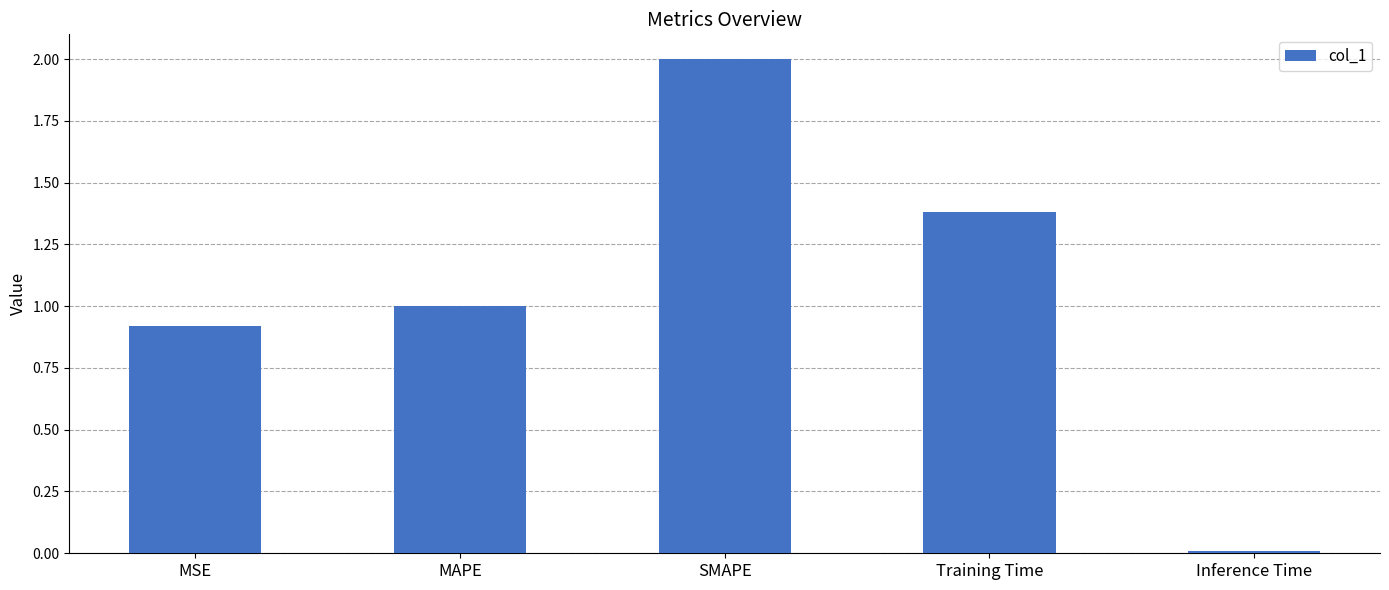

Are the bars grouped side by side (vs. stacked)?

No